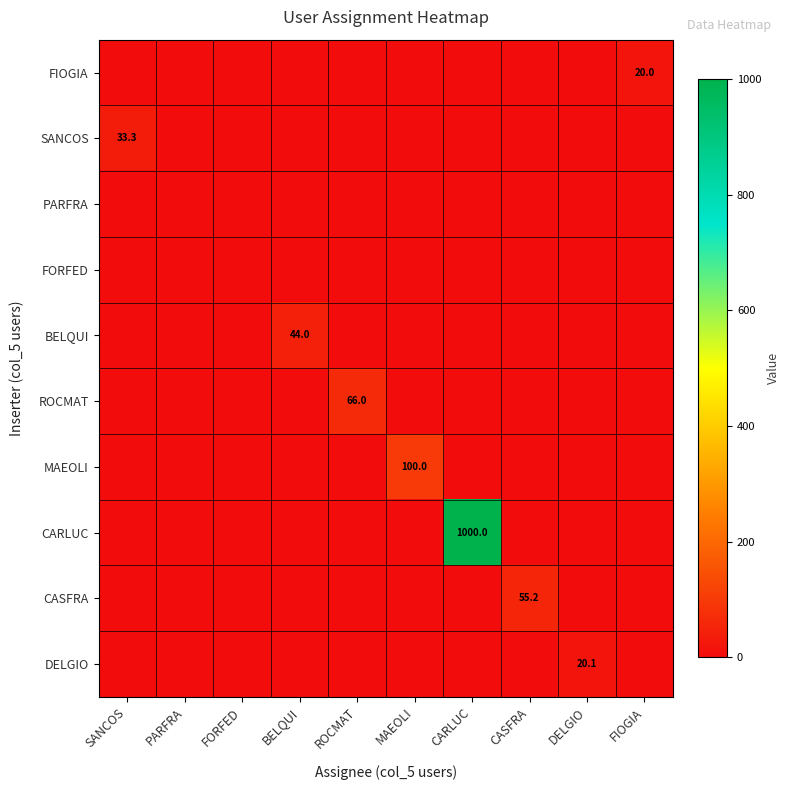

At how many categories does at least one series exceed 709?

1